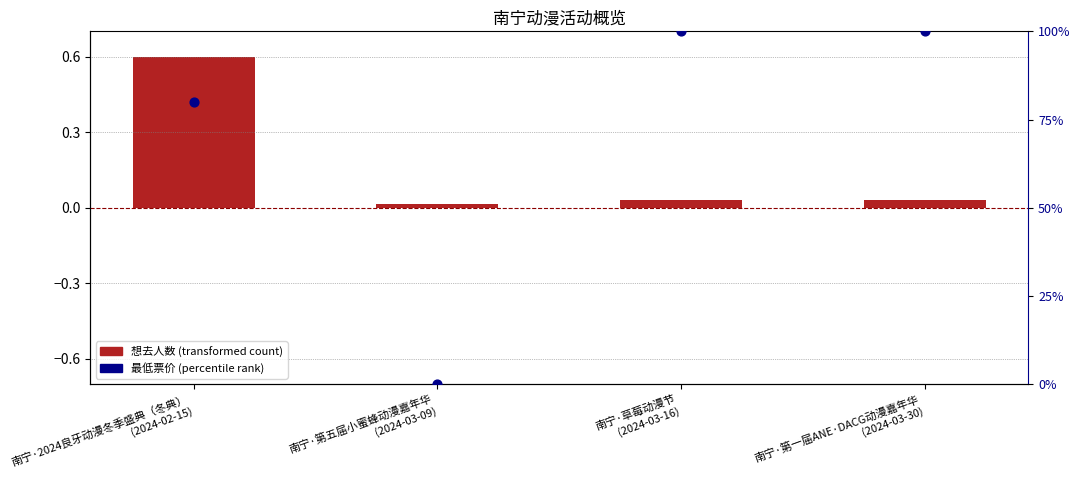

Which series has the largest Y range (max minus min)?

最低票价 (percentile)